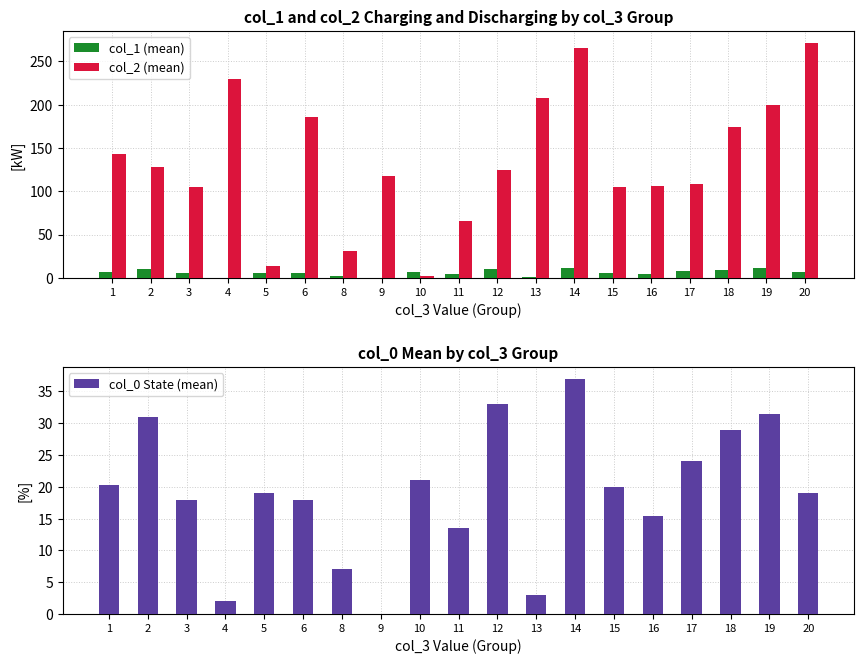

The col_0 State (mean) series shows 0.6 at 4. True or false?

False